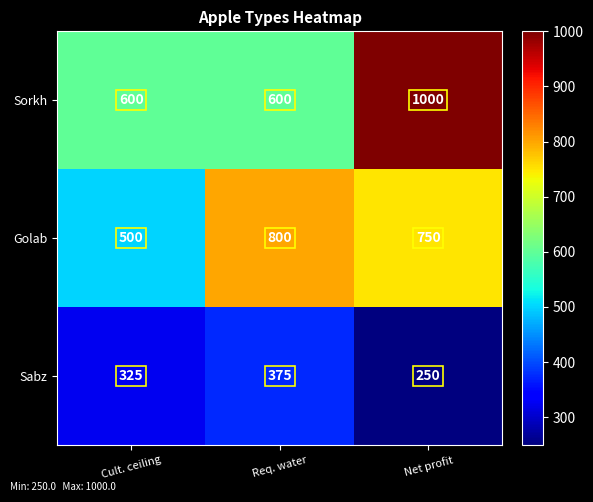

Reading right to left, transcribe all the data shown in this chart.

Sorkh: 1000	600	600
Golab: 750	800	500
Sabz: 250	375	325